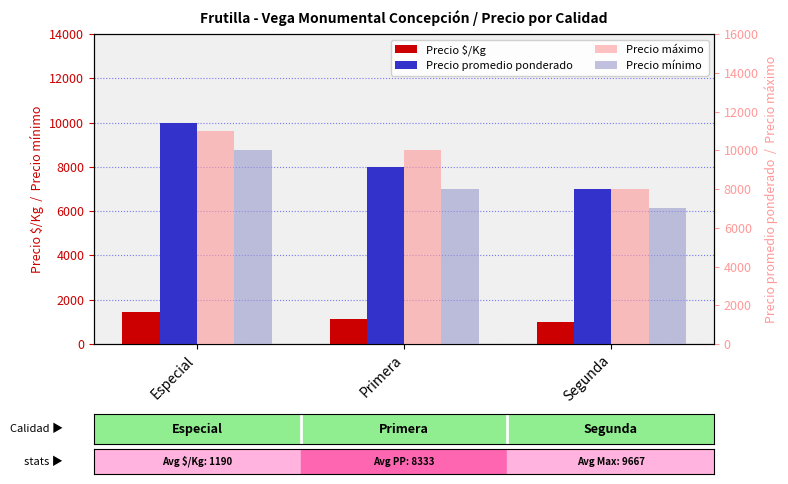

Rank the series by their maximum value, from lowest to highest.

Precio $/Kg, Precio promedio ponderado, Precio mínimo, Precio máximo